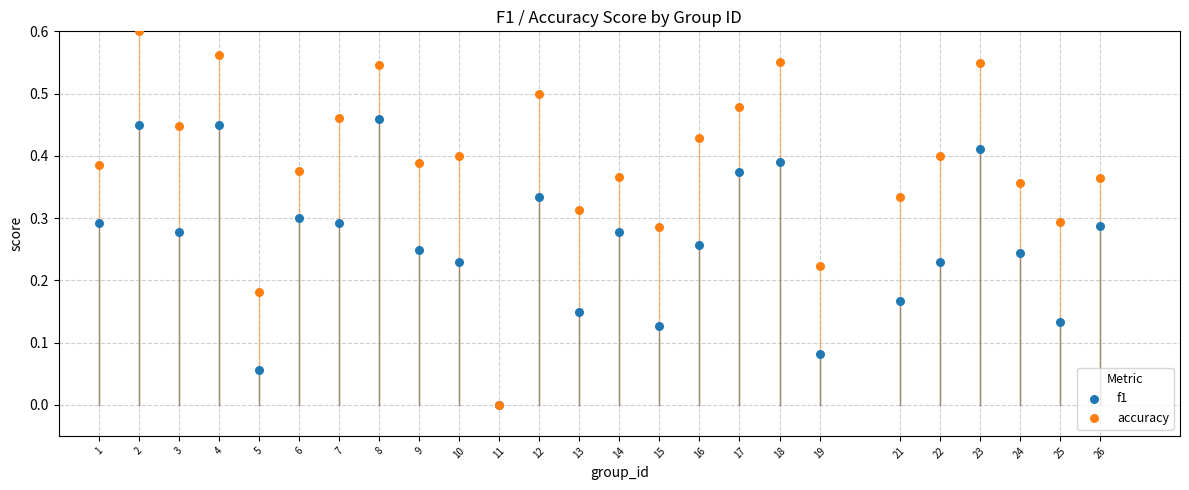

Which series reaches the maximum Y coordinate?

accuracy